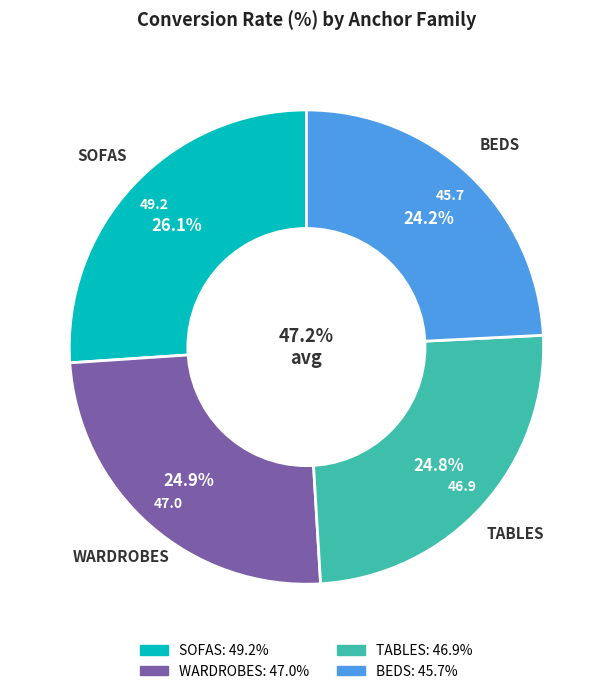

Does any single category account for the majority?

No